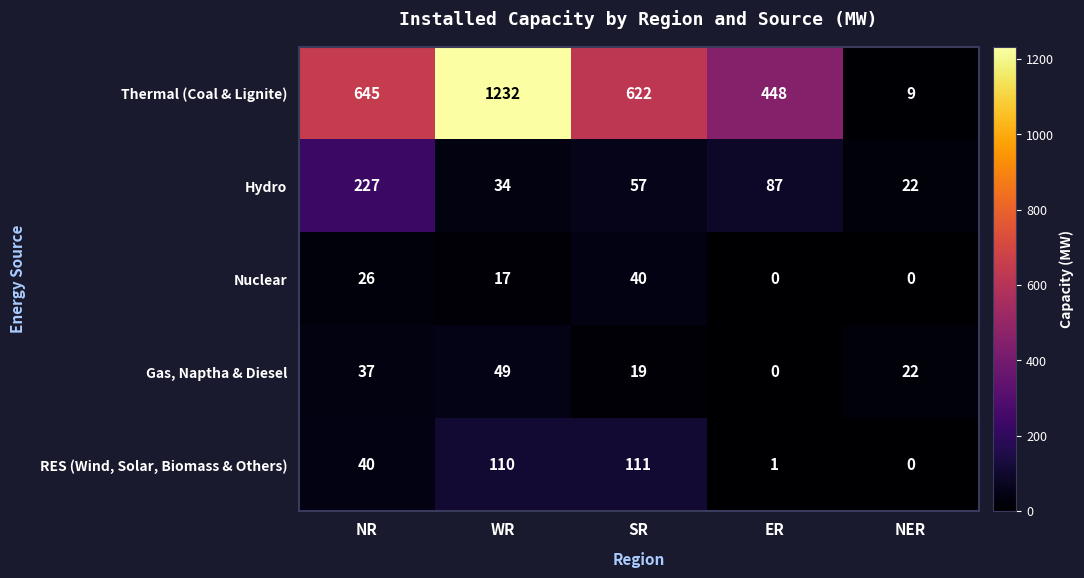

Reading left to right, transcribe all the data shown in this chart.

Thermal (Coal & Lignite): 645	1232	622	448	9
Hydro: 227	34	57	87	22
Nuclear: 26	17	40	0	0
Gas, Naptha & Diesel: 37	49	19	0	22
RES (Wind, Solar, Biomass & Others): 40	110	111	1	0